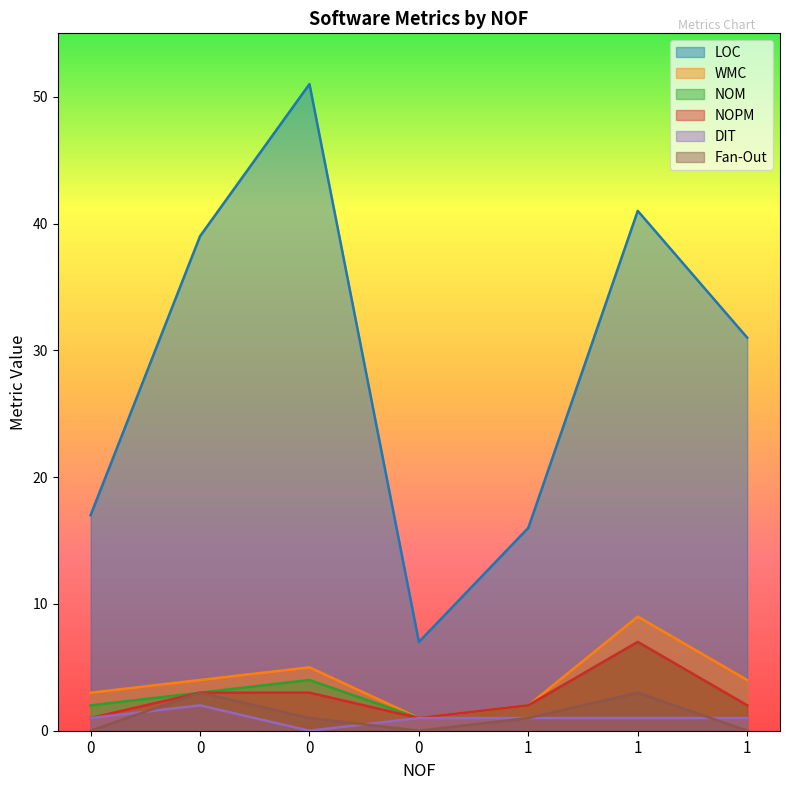

At which label is Fan-Out closest to 1?

1